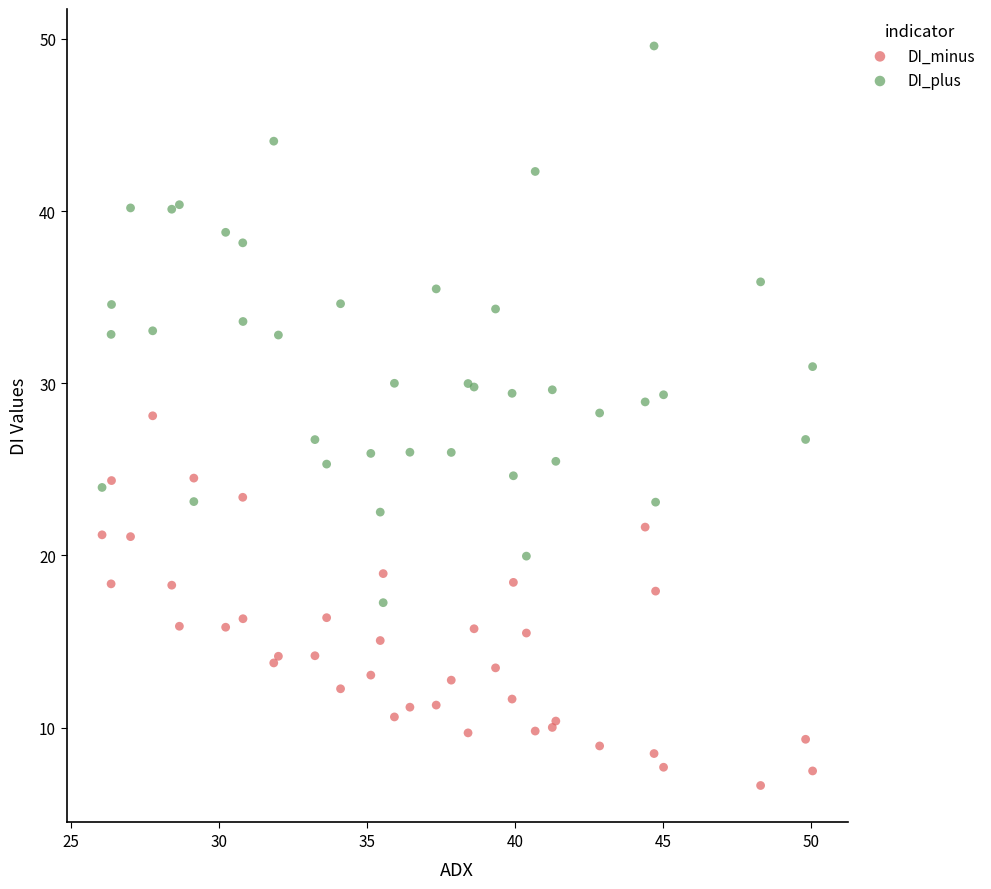

Which series reaches the maximum Y coordinate?

DI_plus